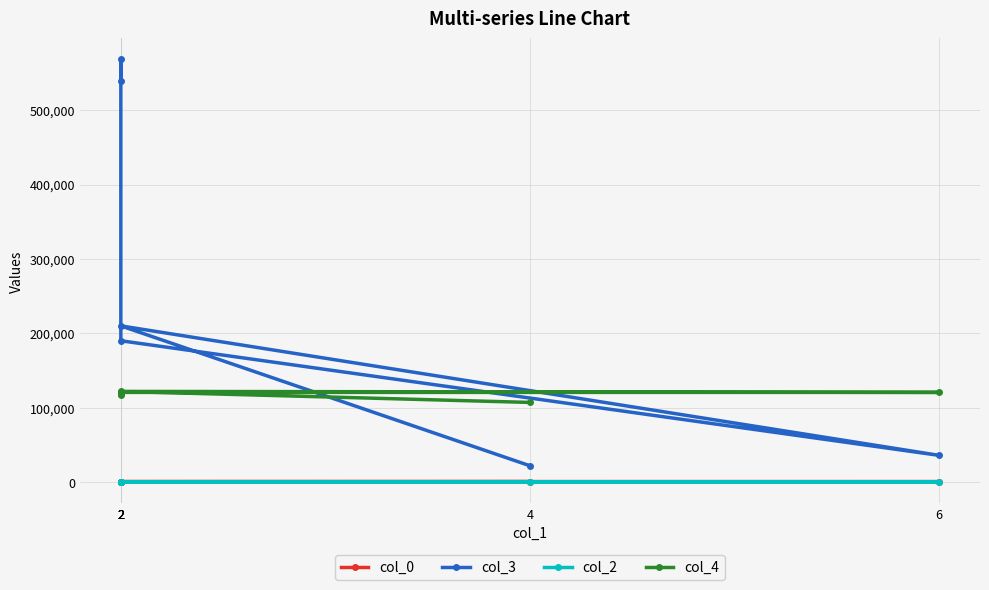

Where is the first local maximum for col_4?

2